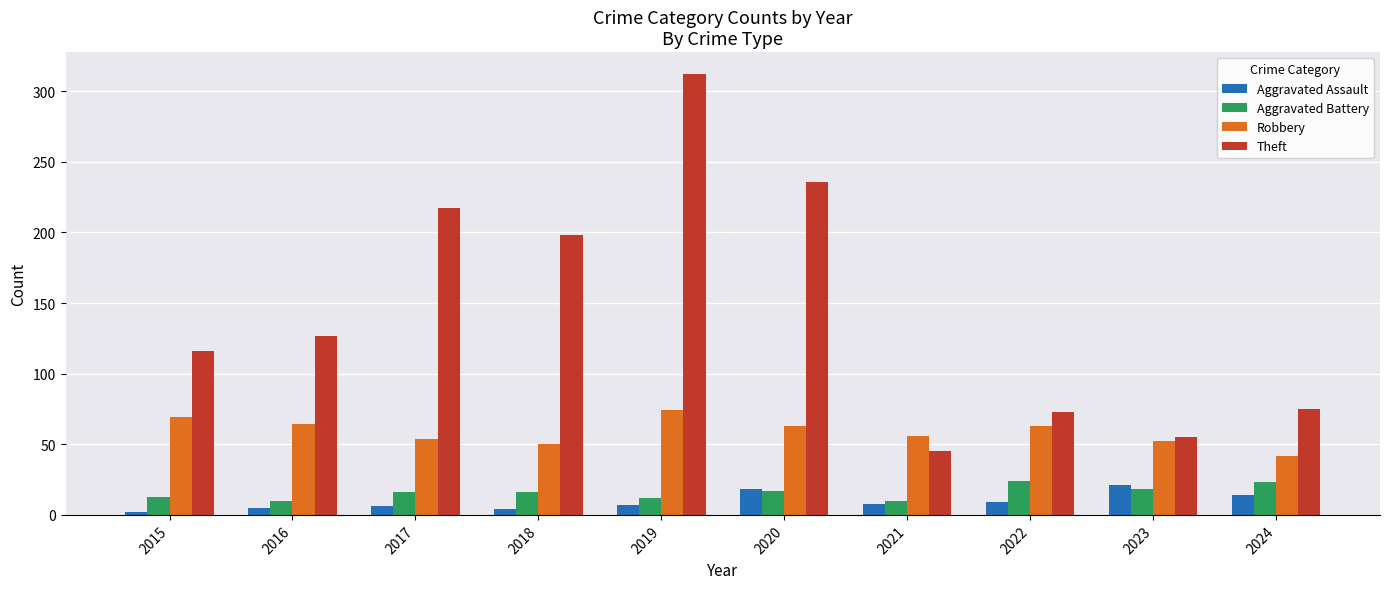

What is the difference between the Aggravated Assault values at 2015 and 2018?

2